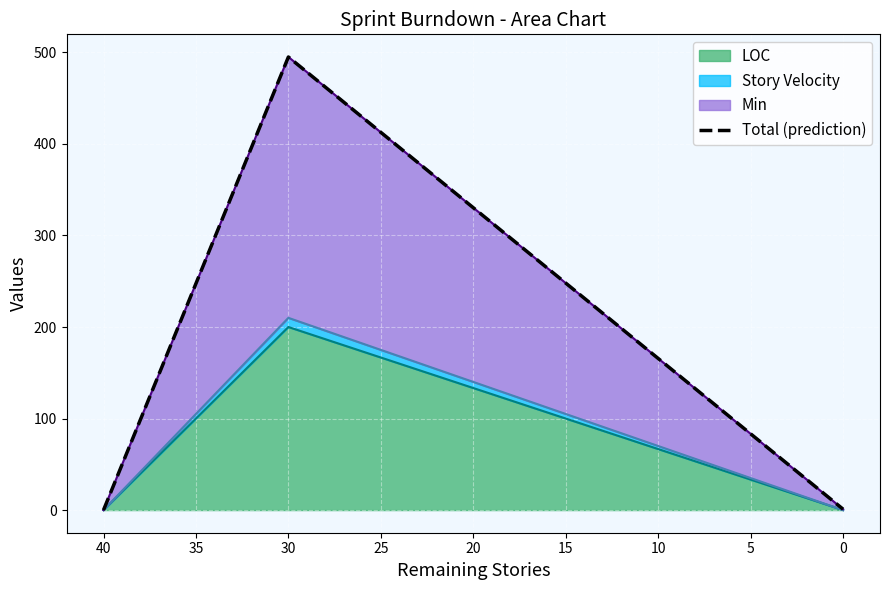

What is the change in value from 30 to 0?

-494